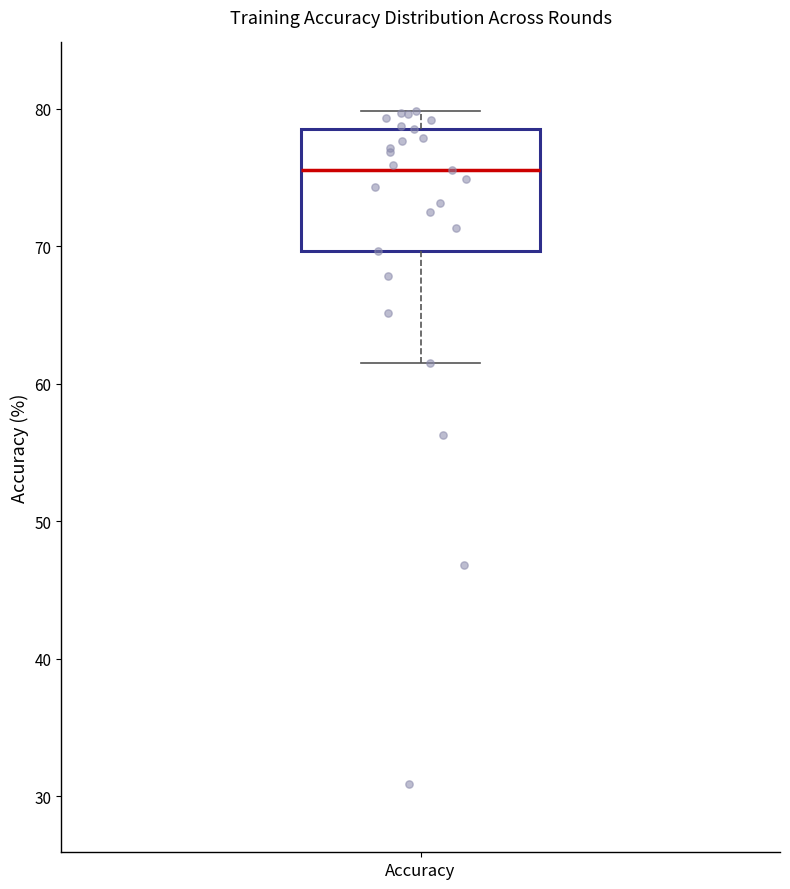

Transcribe this box plot: give where the median line is, the range the box spans, and where the two whiskers end, as read against the y-axis. The values are not printed on the chart, so give them approximately, as read against the axis.

median 76, box 70 to 79, whiskers 62 to 80